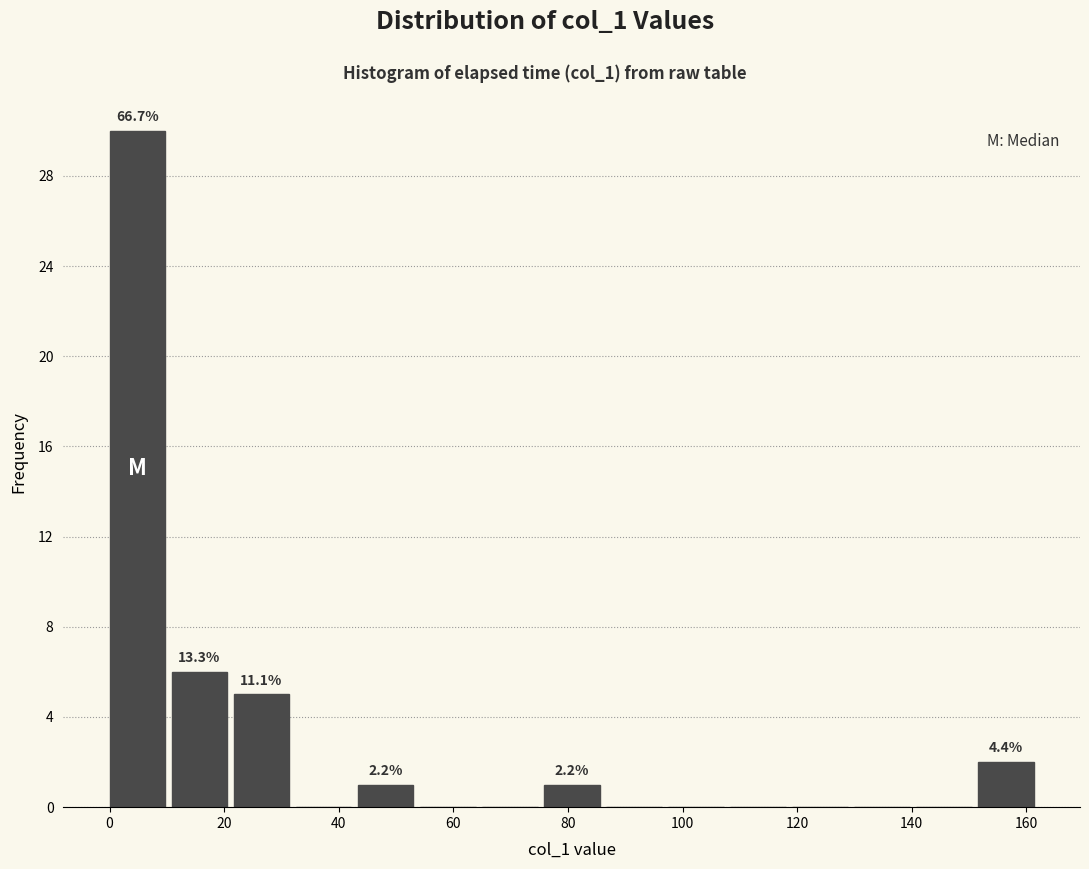

Over which range of the x-axis is the bar tallest?

0 to 10